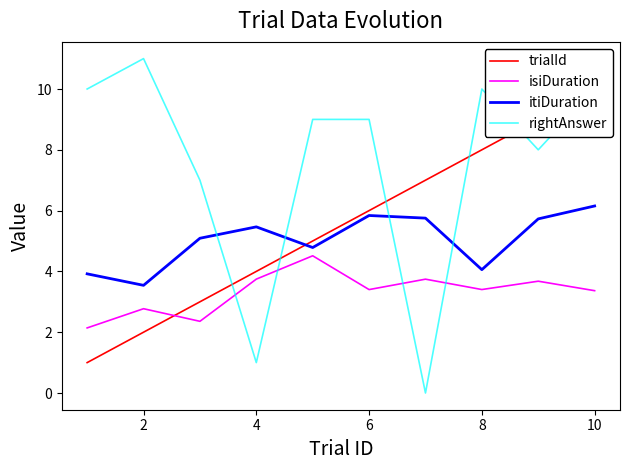

True or false: isiDuration and rightAnswer intersect in this chart.

True